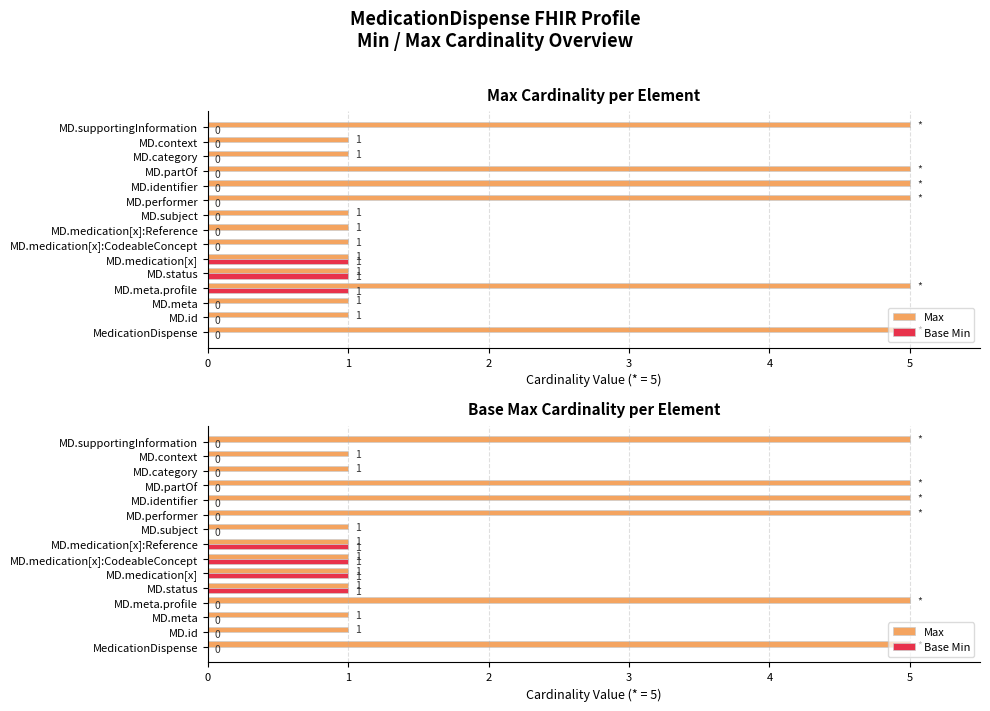

How many bars are there in each group?

2